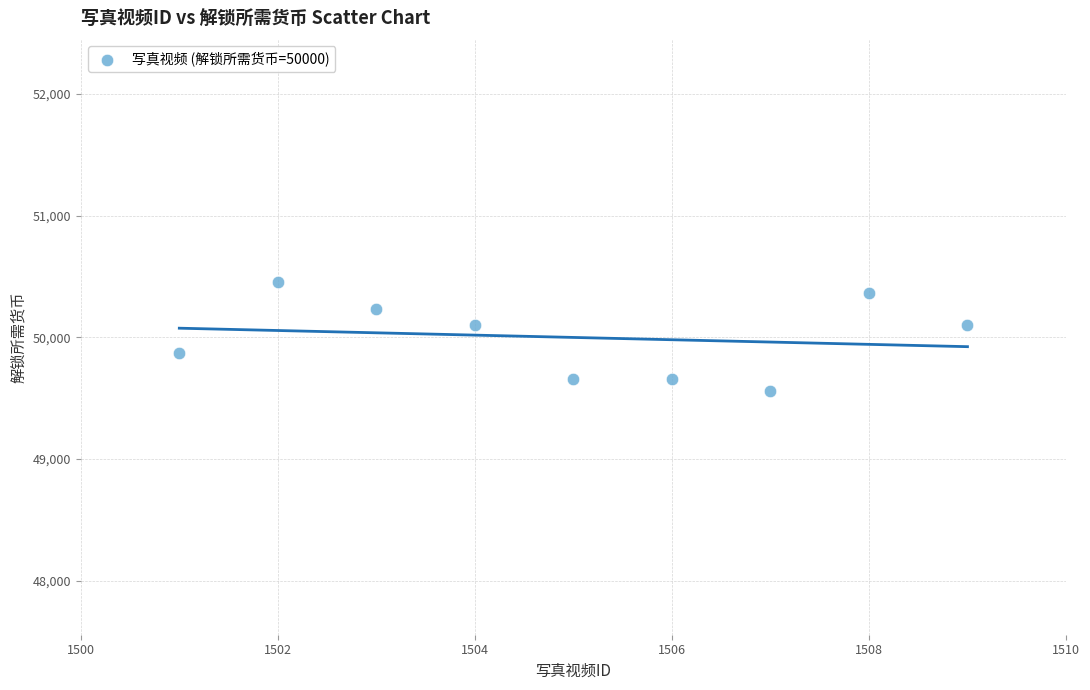

What is the range of X values (max minus min)?

8.0